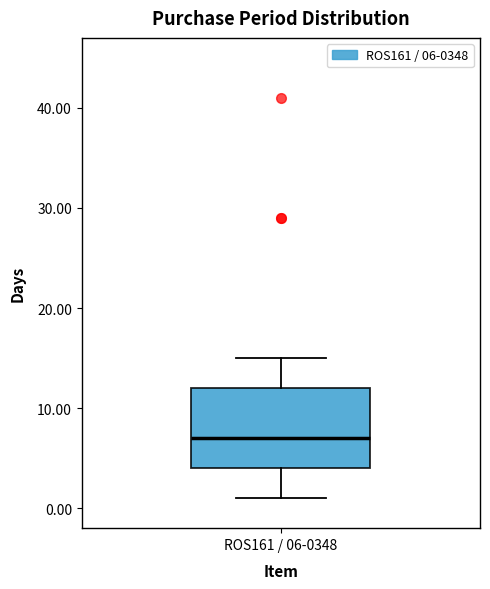

Where does the lower whisker of the box for ROS161 / 06-0348 end on the y-axis? The values are not printed on the chart, so give them approximately, as read against the axis.

1